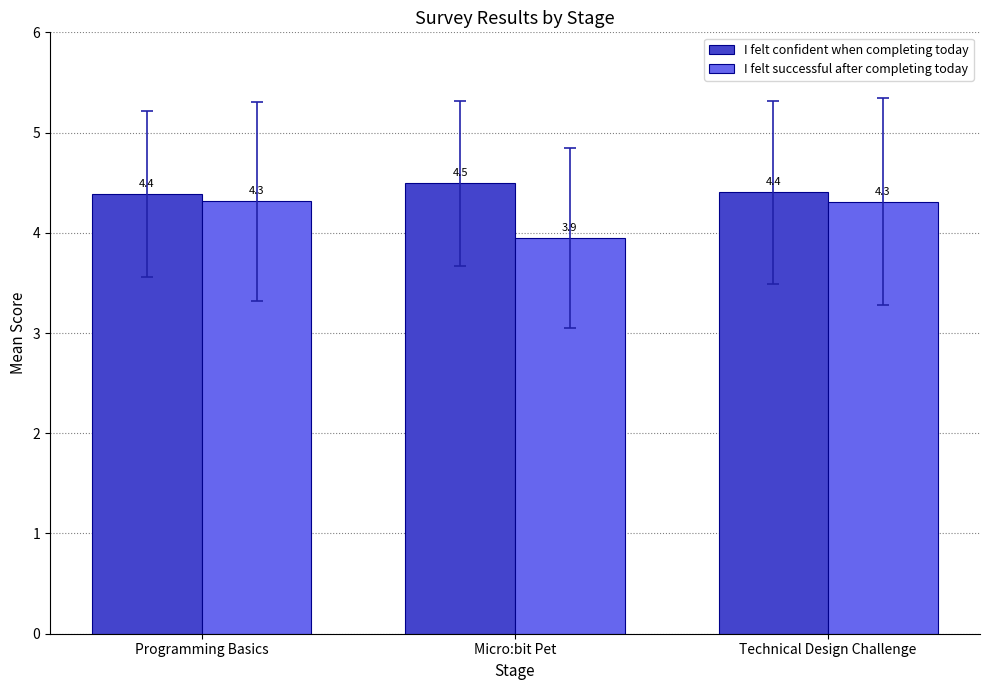

Is the value of I felt confident when completing today at Technical Design Challenge greater than the value of I felt successful after completing today at Programming Basics?

Yes